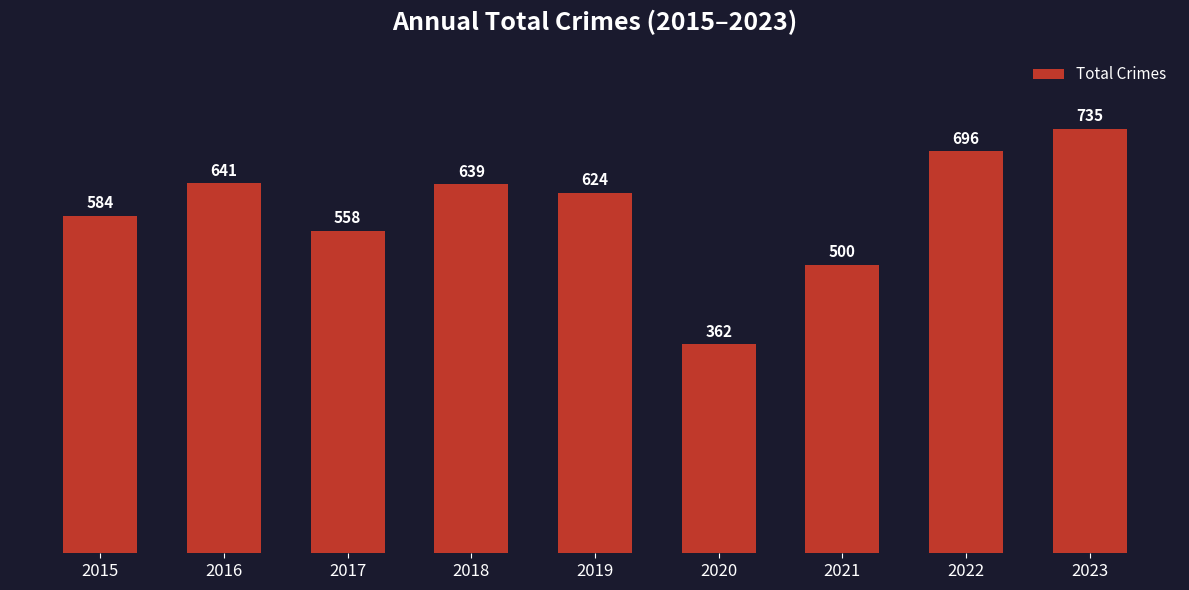

Which category has the lowest value across all series?

2020